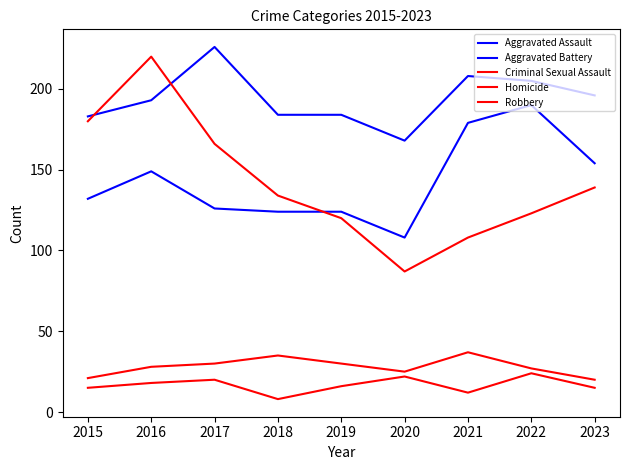

True or false: Robbery and Aggravated Battery intersect in this chart.

True